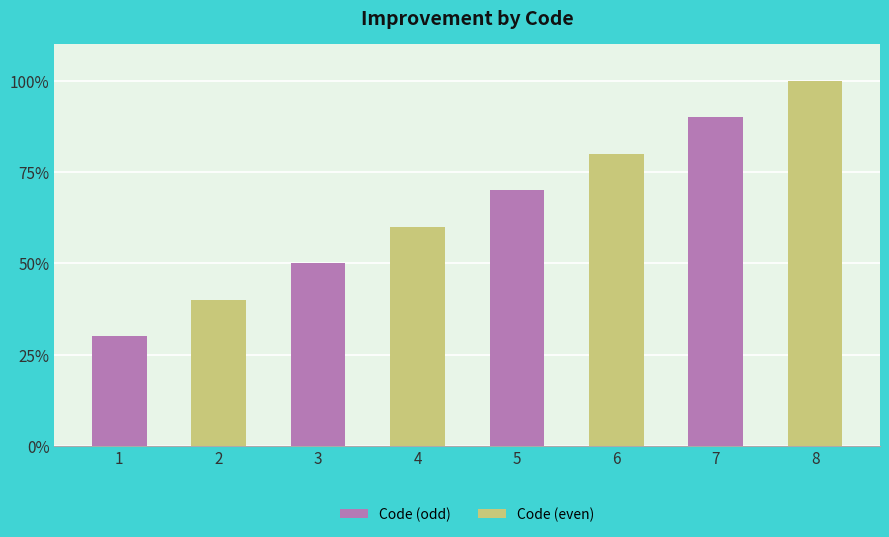

Are the bars horizontal?

No